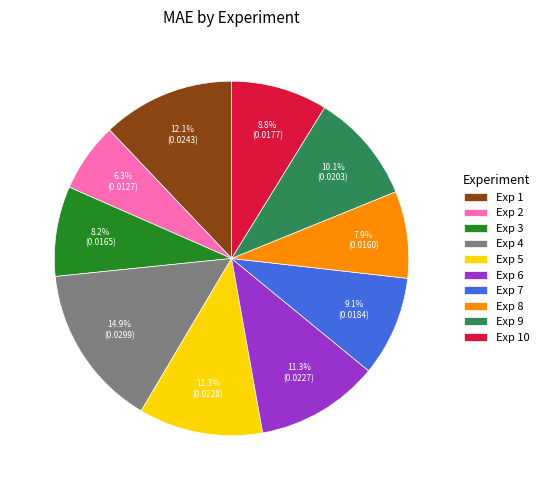

How many segments does this pie chart have?

10